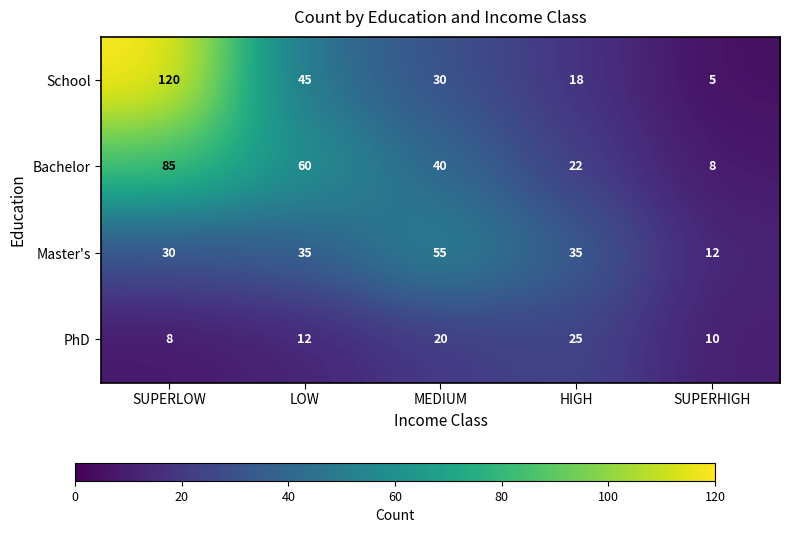

Rank the series at SUPERHIGH from highest to lowest value.

Master's, PhD, Bachelor, School